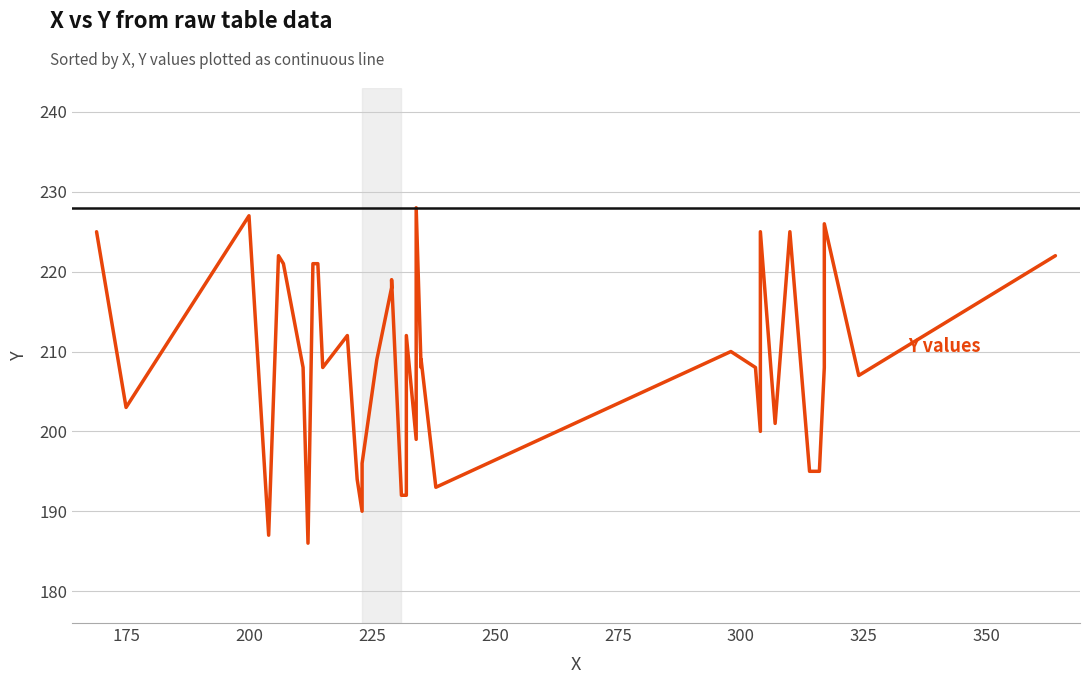

How many lines are shown in the chart?

1